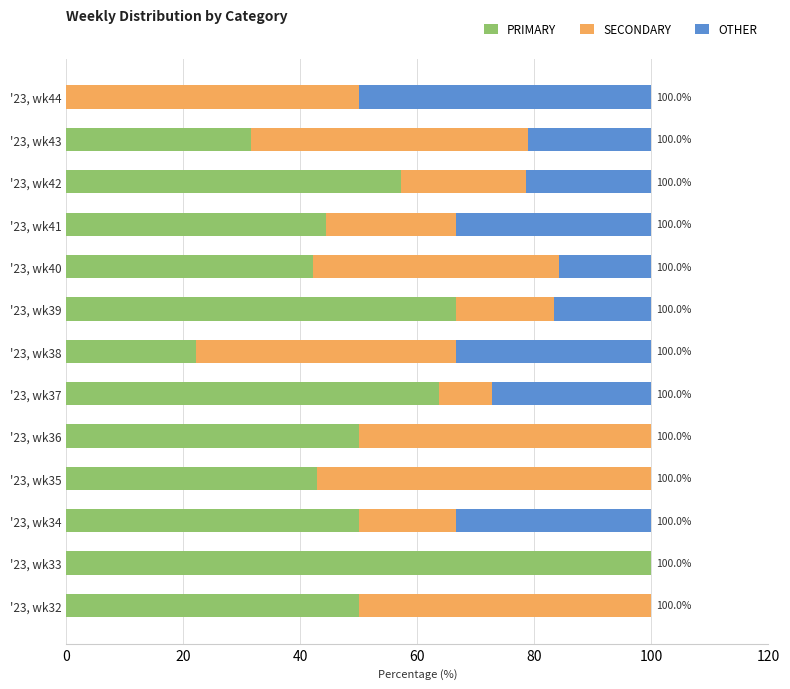

The PRIMARY series shows 34.3 at '23, wk39. True or false?

False